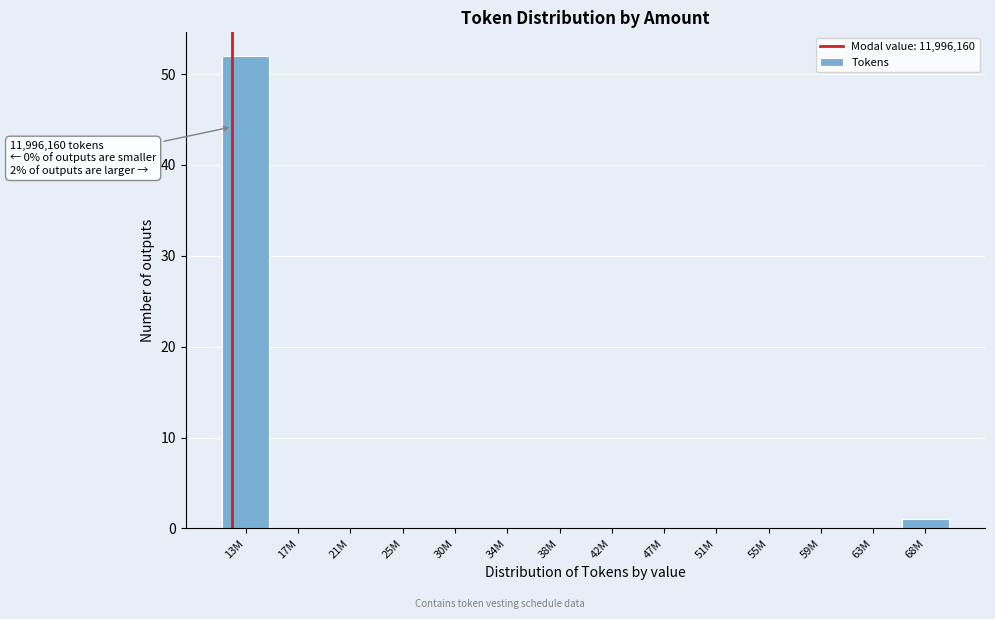

Reading left to right, what are all the values shown in this chart?

13M=52	17M=0	21M=0	25M=0	30M=0	34M=0	38M=0	42M=0	47M=0	51M=0	55M=0	59M=0	63M=0	68M=1